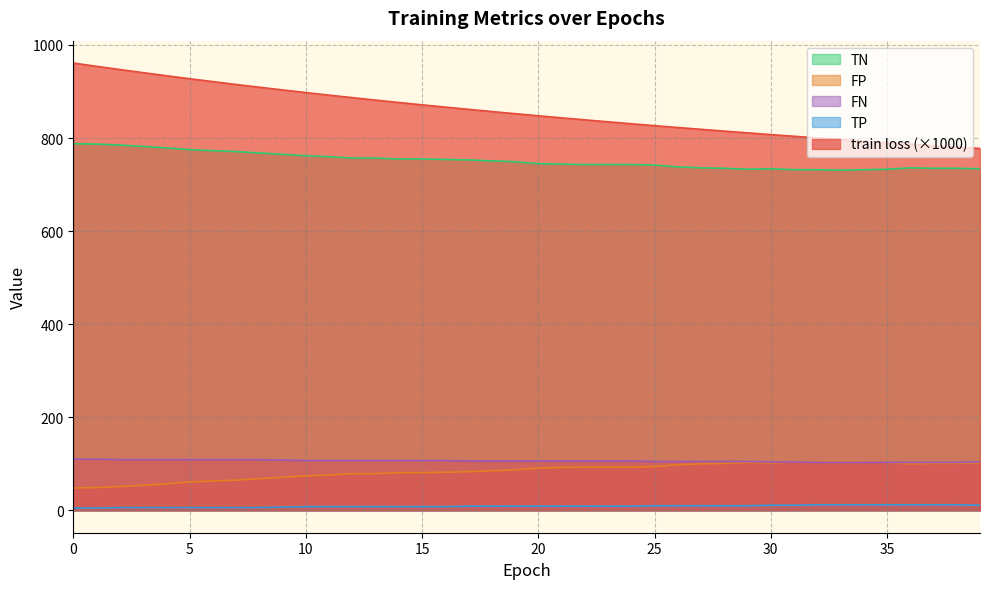

What value does the train loss series have at 38?

780.6